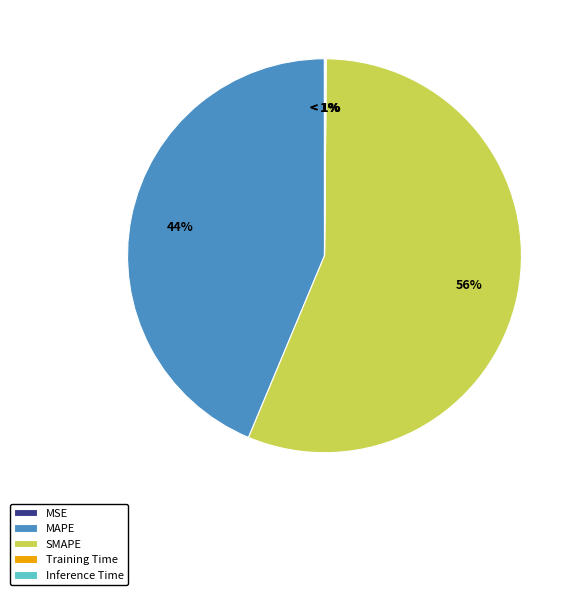

What portion of the pie excludes MSE?

100.0%